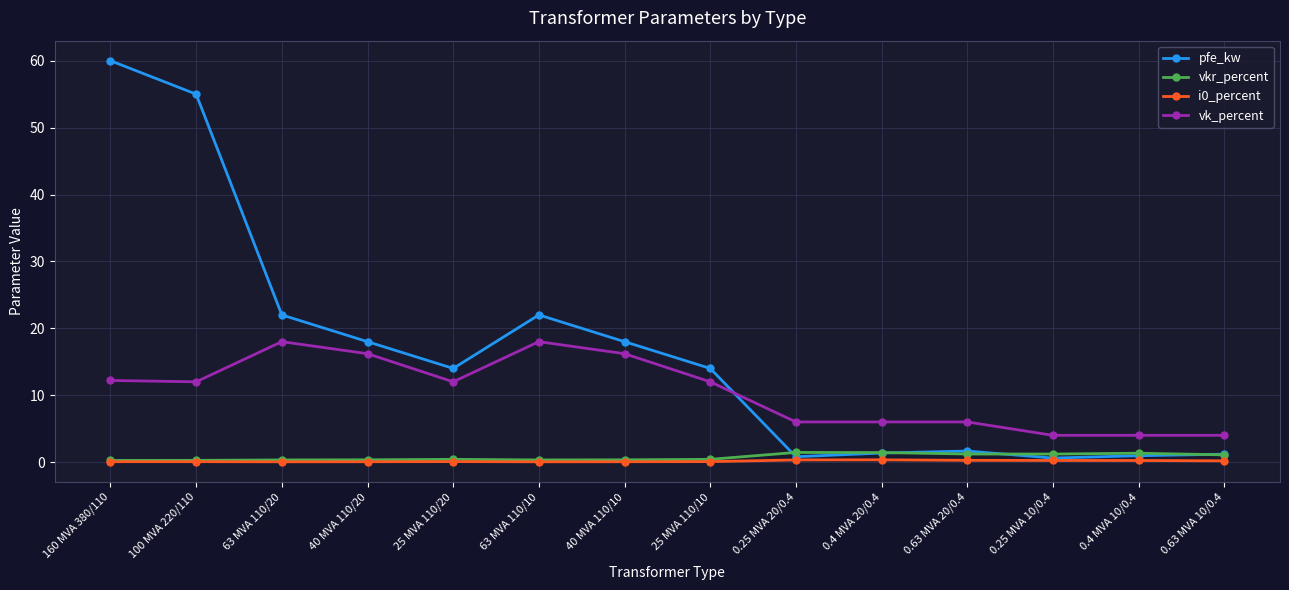

True or false: vkr_percent and vk_percent intersect in this chart.

False